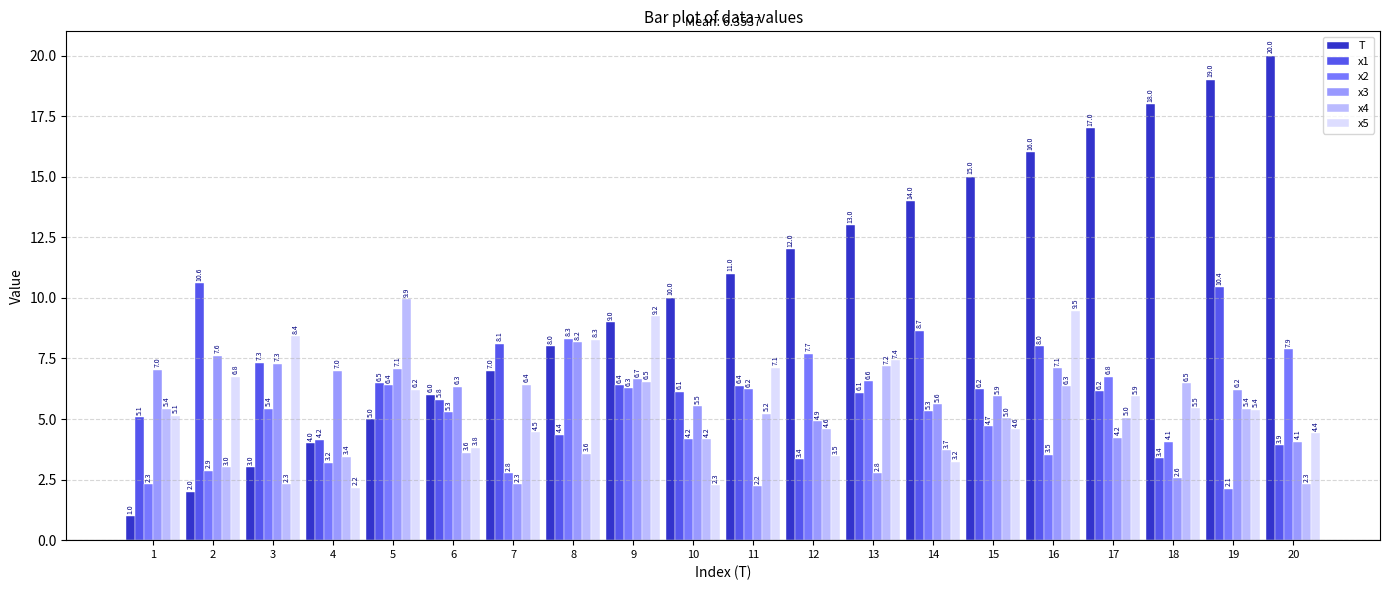

At which label does x5 reach its peak?

16